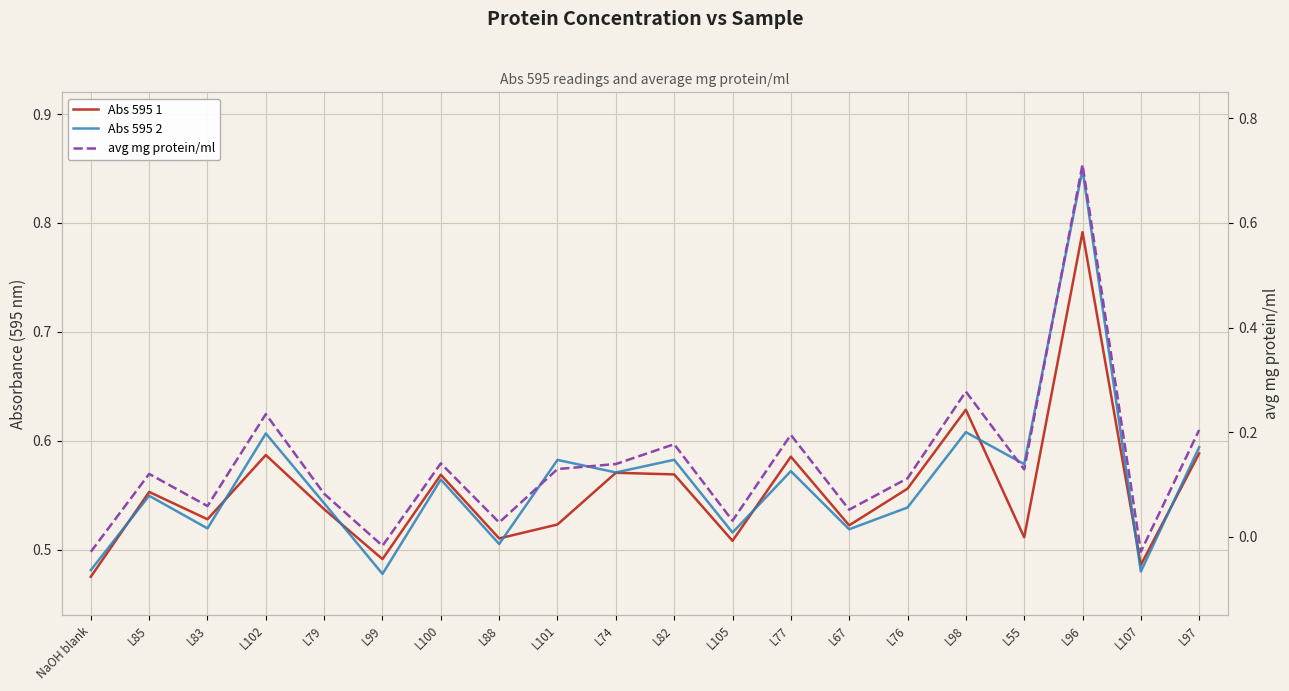

At which category does Abs 595 1 reach its first local valley?

L83